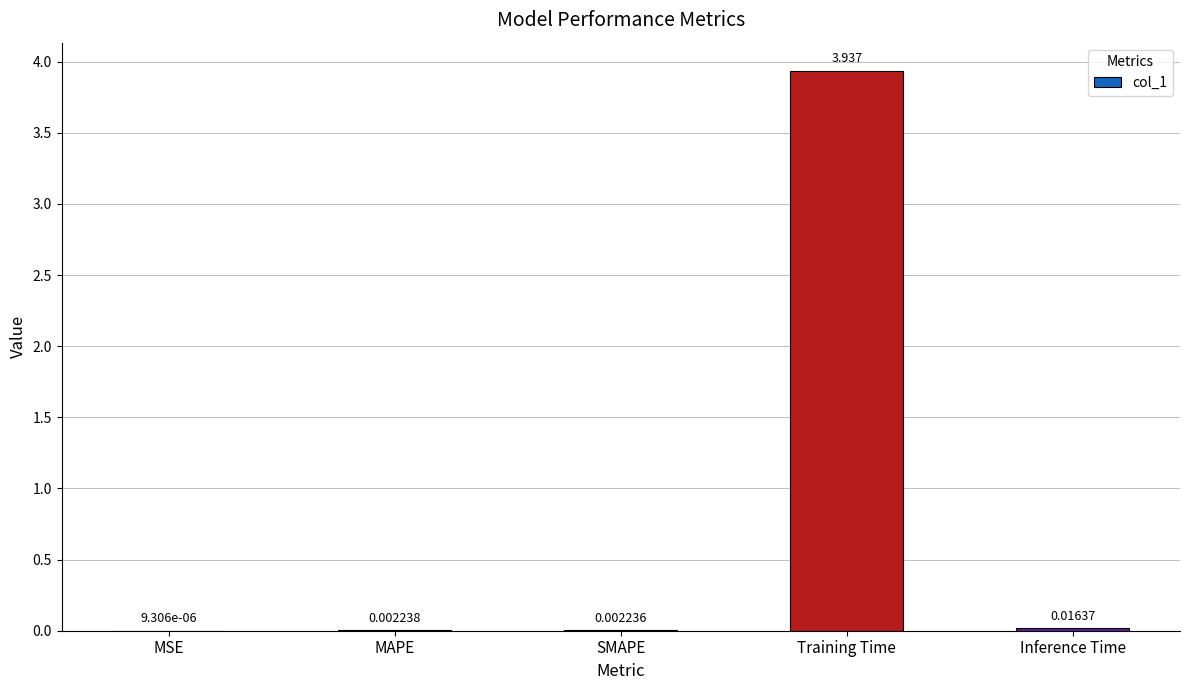

At which category does the chart reach its peak across all series?

Training Time